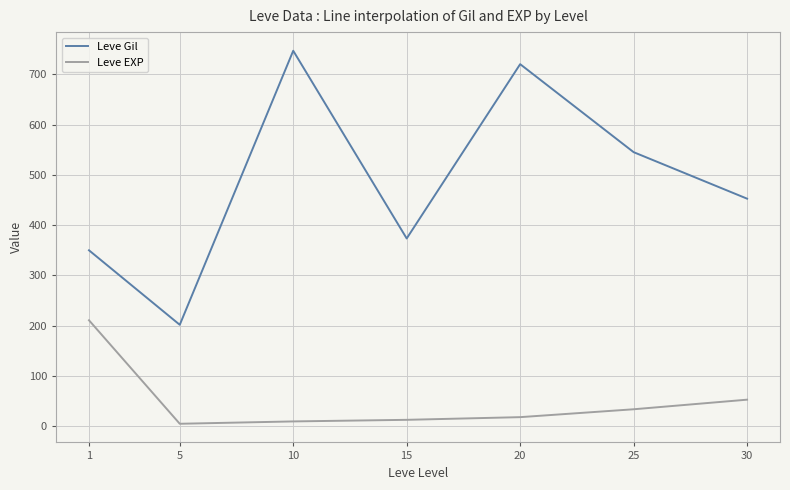

What is the difference between the maximum and minimum values in the Leve Gil series?

545.0